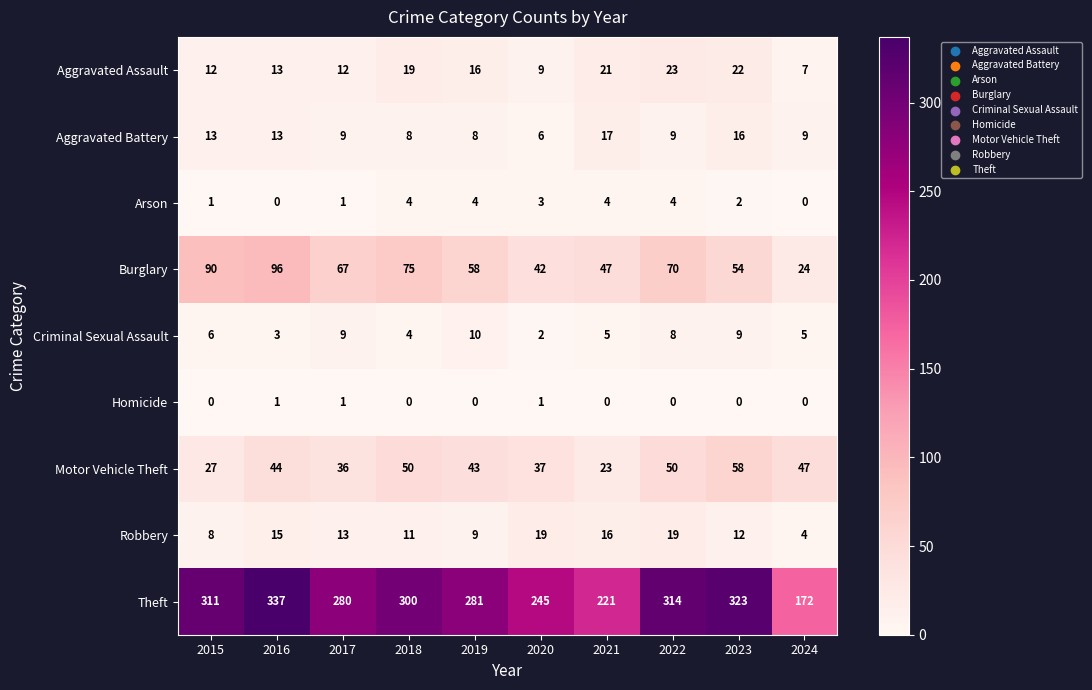

At which category is the sum across all series the highest?

2016